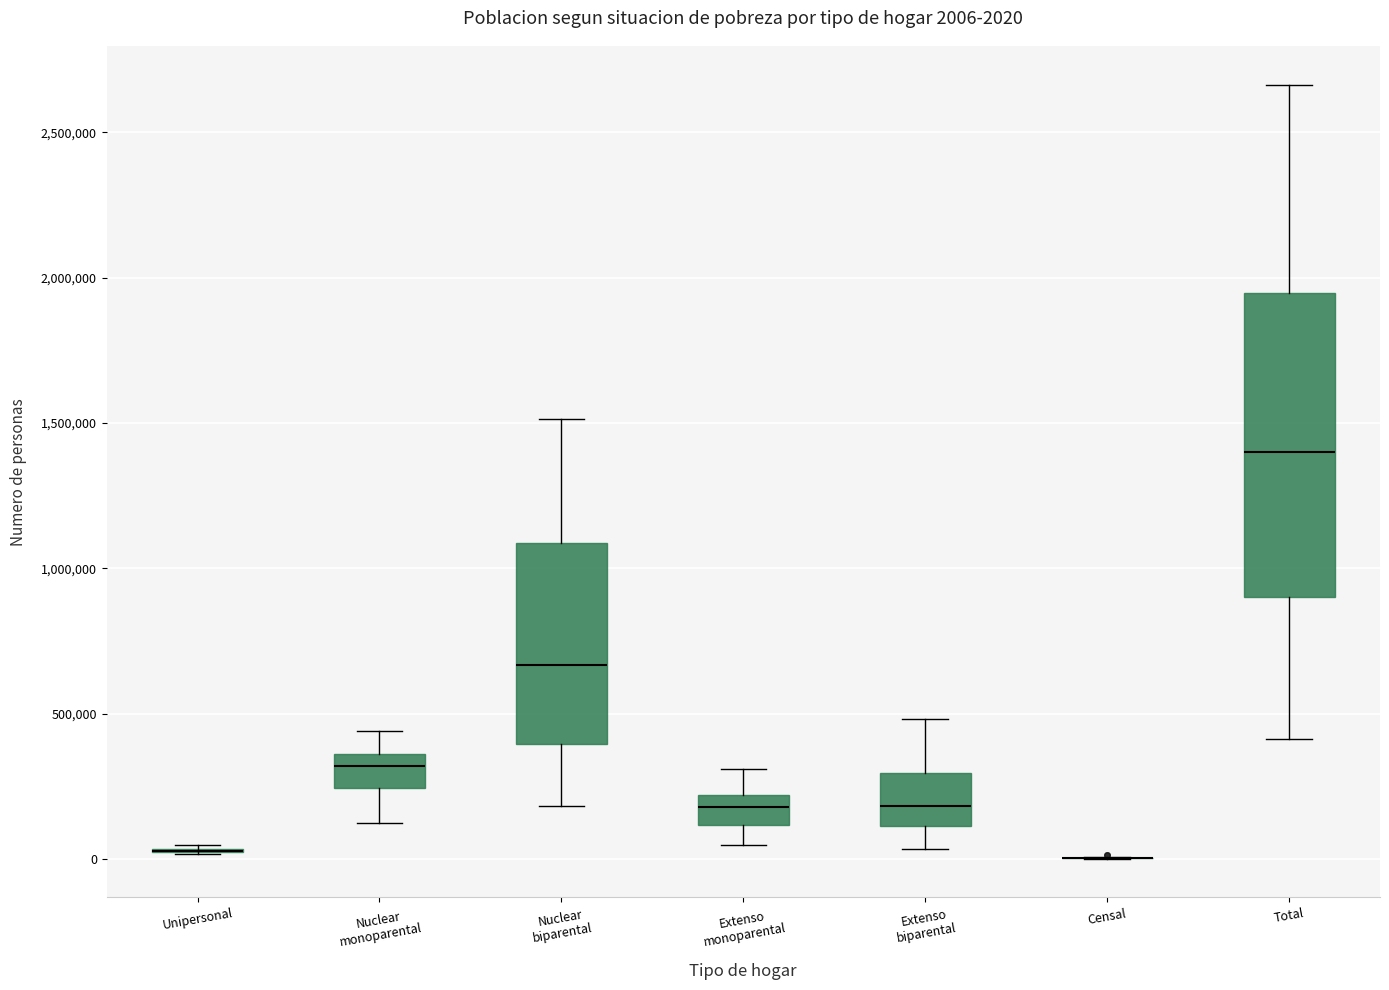

Comparing the boxes themselves (not the whiskers), which one is the tallest?

Total